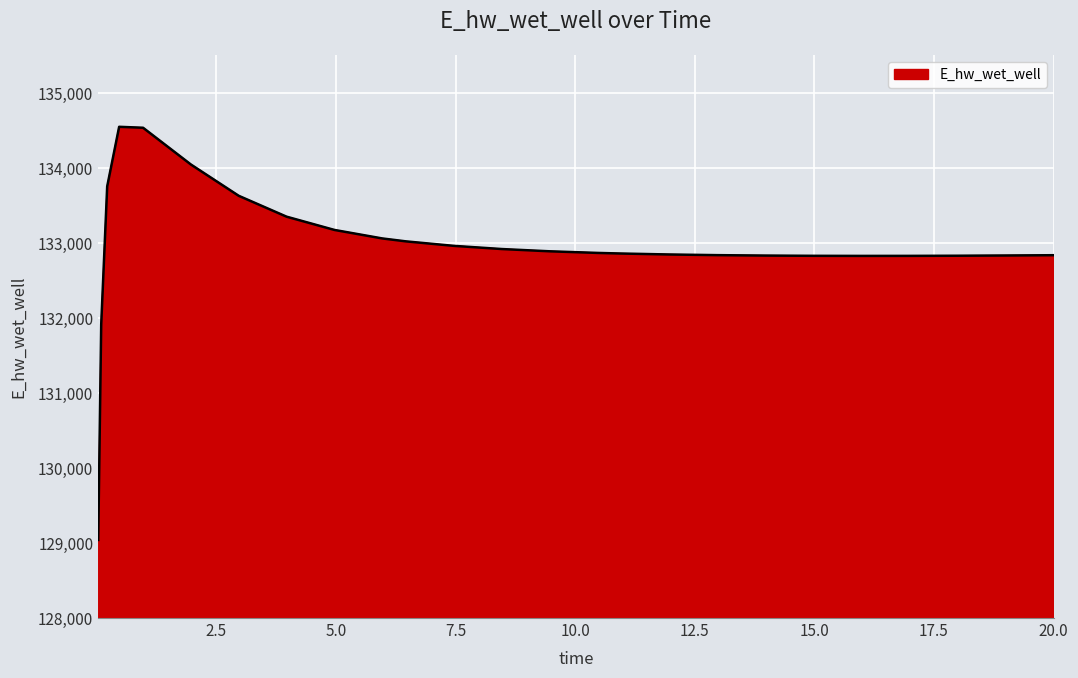

What is the minimum value shown in the chart?

129040.8